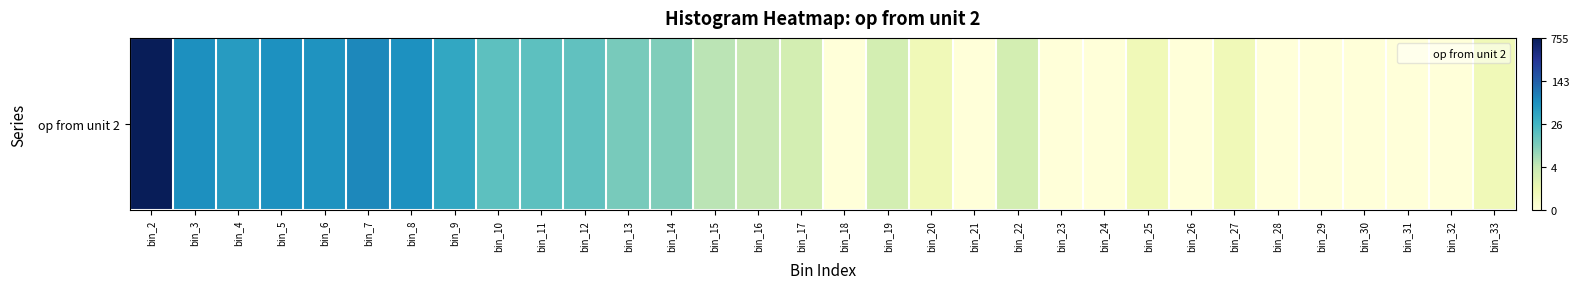

Between bin_10 and bin_29, which is larger?

bin_10